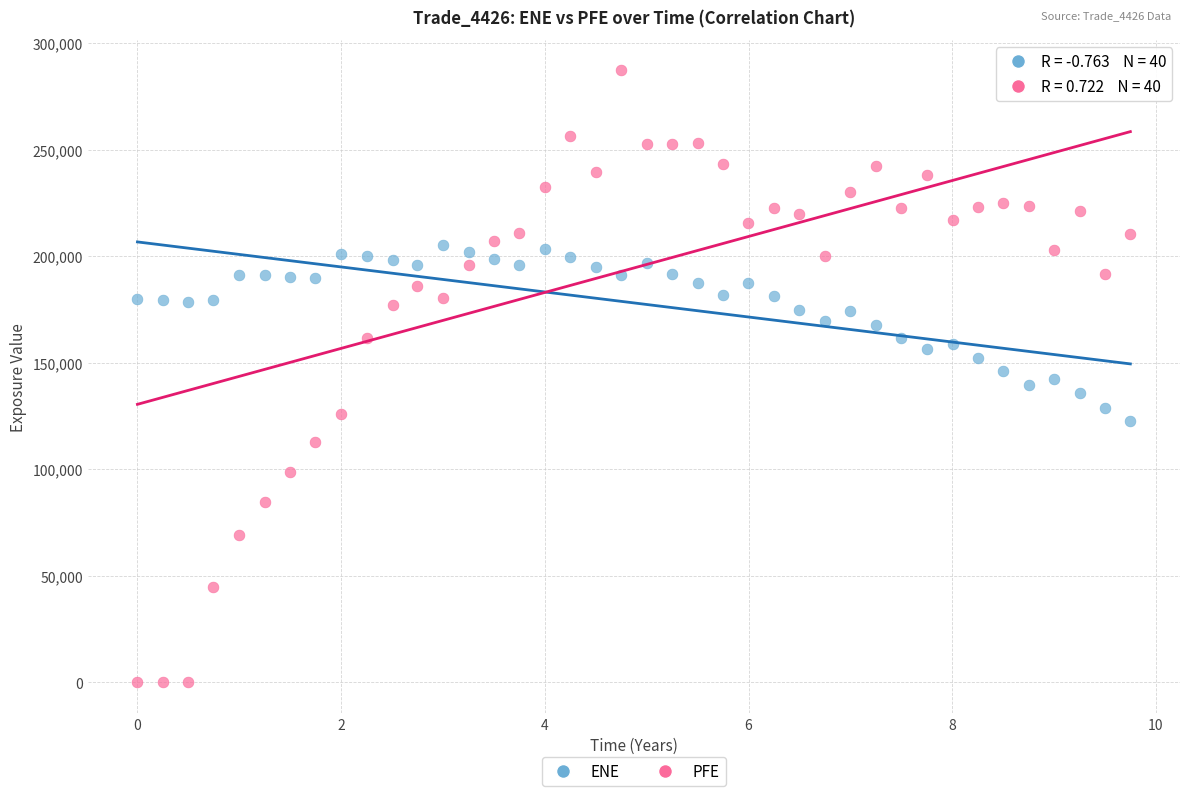

Which series reaches the minimum Y coordinate?

PFE